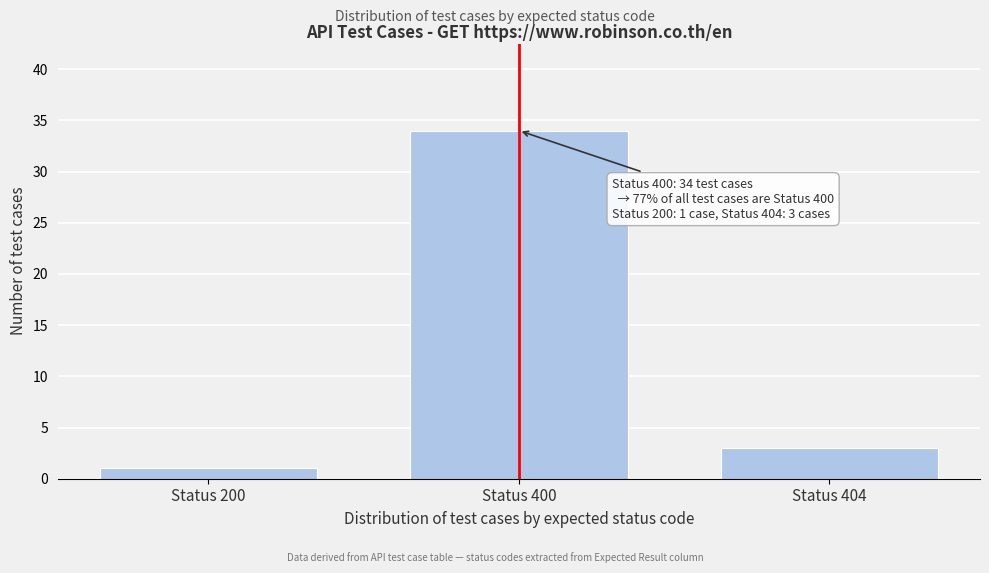

Reading left to right, extract all data points from this chart.

1	34	3